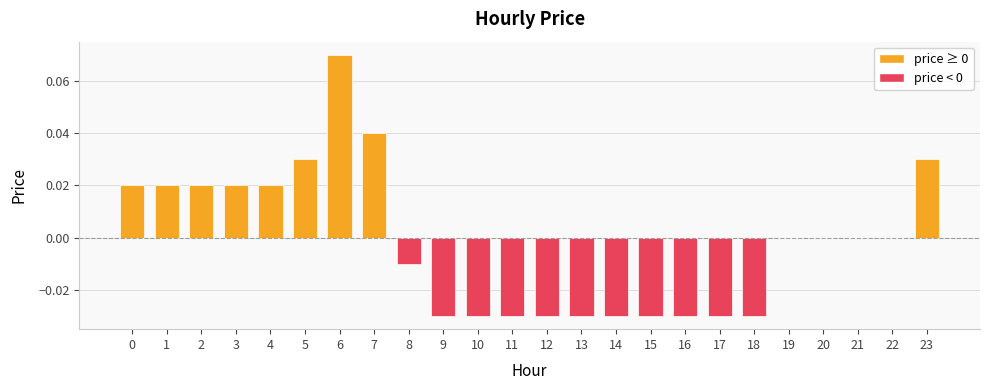

Are the bars horizontal?

No